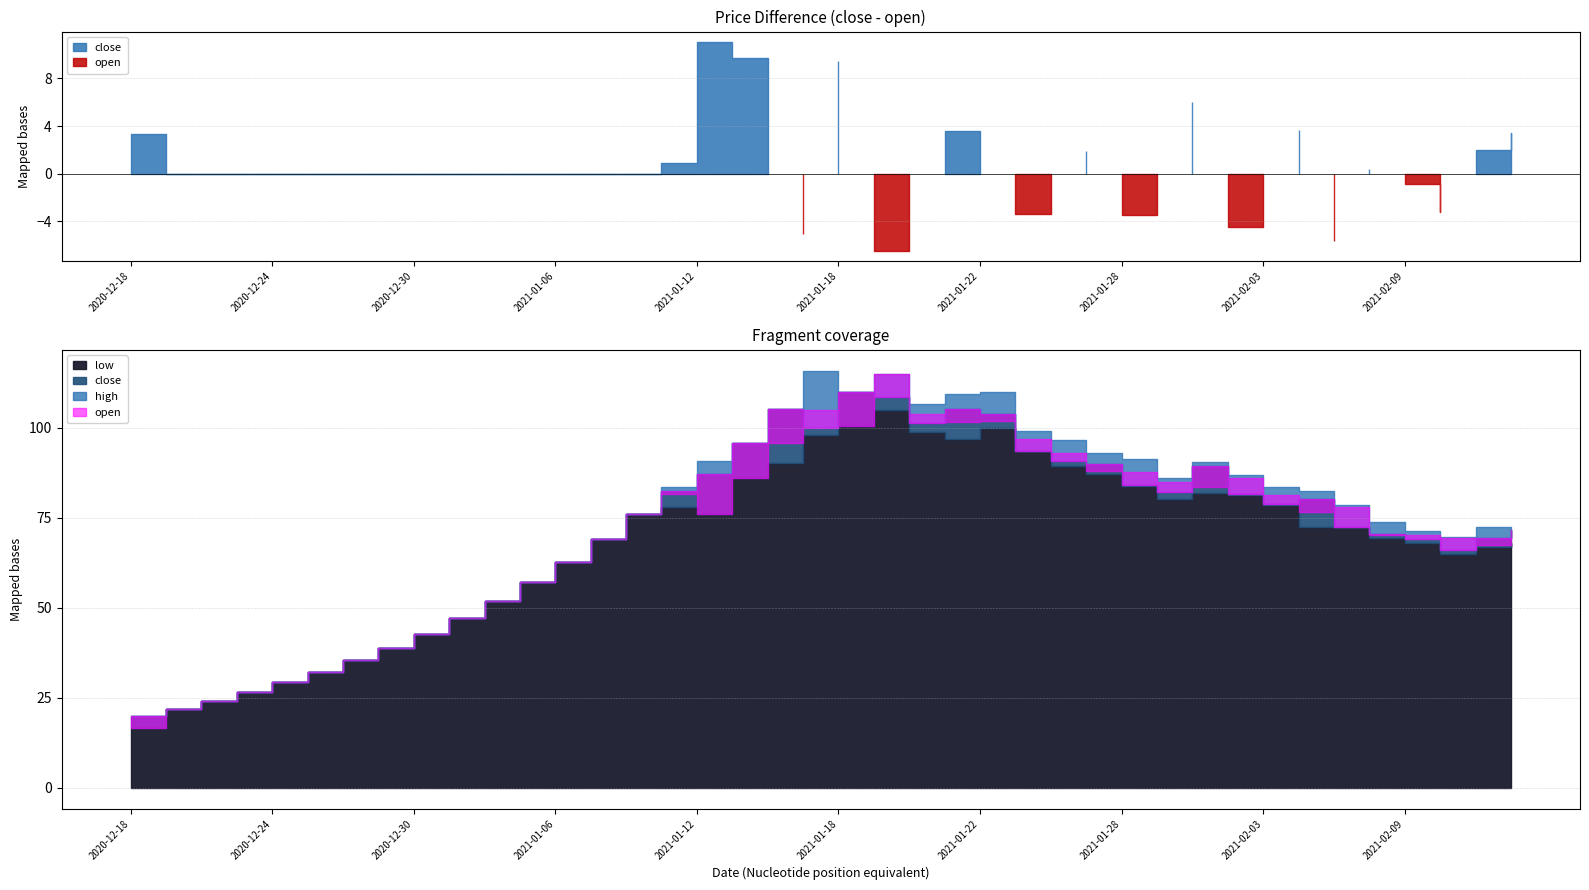

Does the chart display data point markers on the line(s)?

No